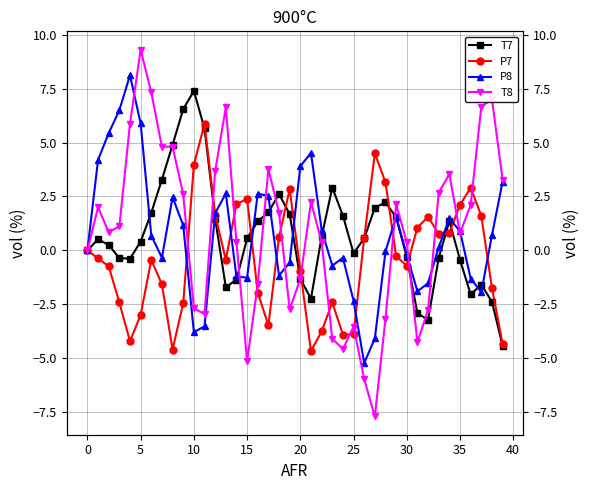

Which series has the largest range (max minus min)?

T8